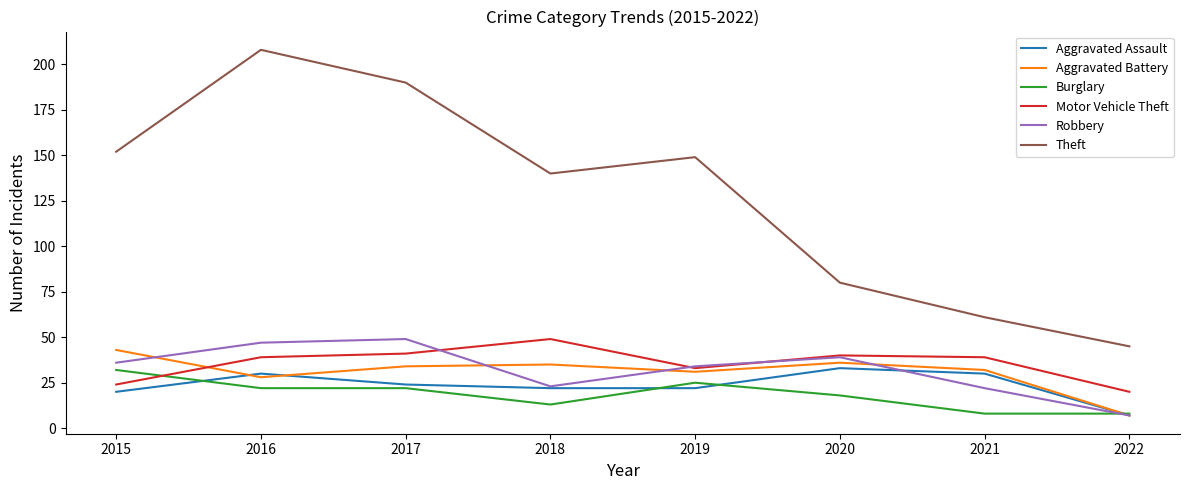

The Robbery series shows 81 at 2016. True or false?

False